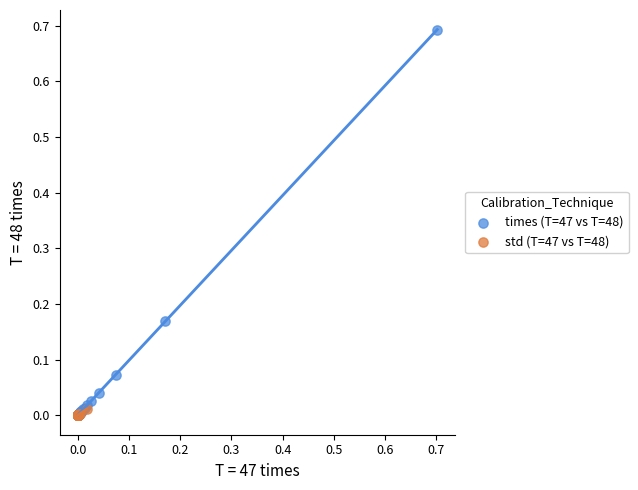

Which series reaches the maximum Y coordinate?

times (T=47 vs T=48)